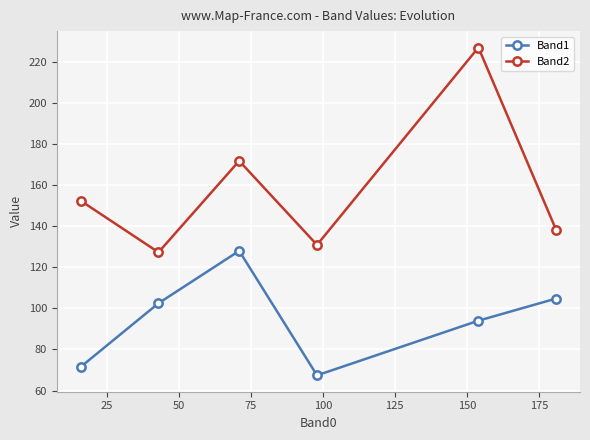

What is the lowest value of the Band1 series?

67.4